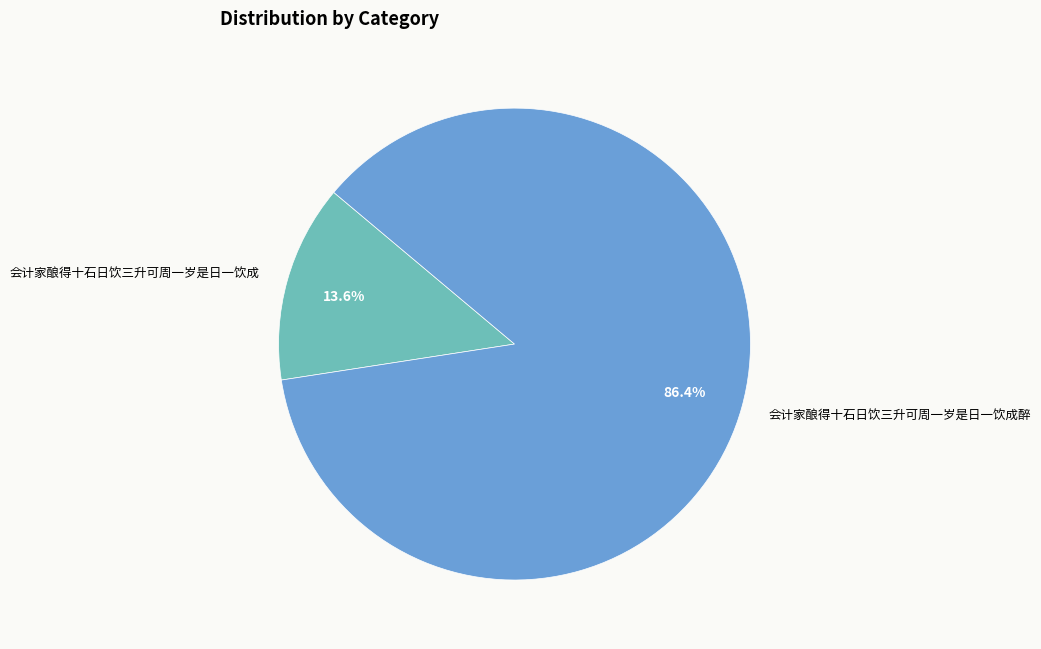

To the nearest percent, what is the difference between the largest and smallest slice percentages?

73%